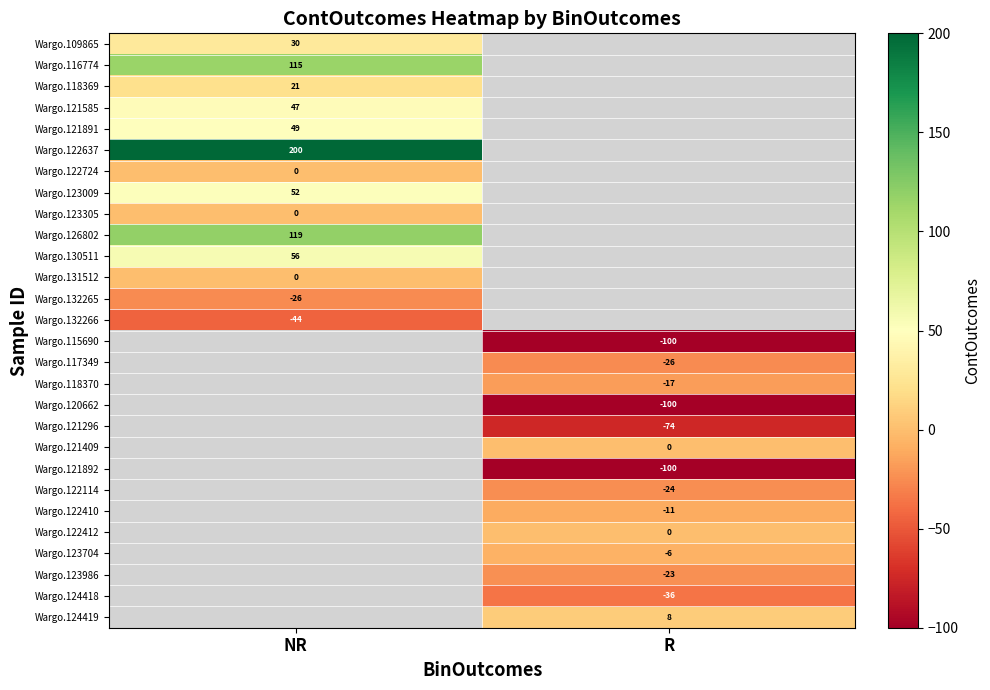

At how many categories does at least one series exceed -60?

2